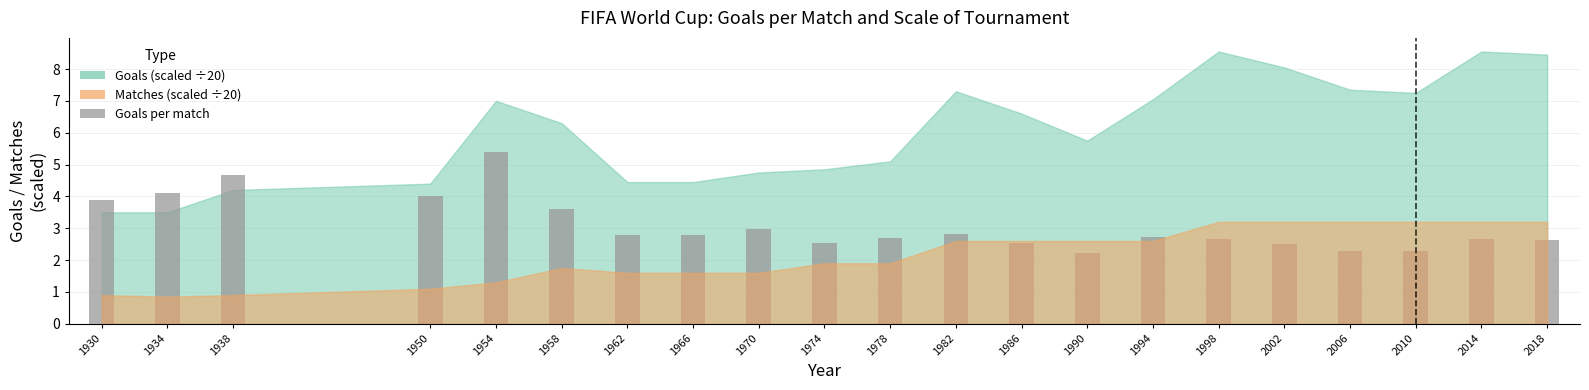

What is the difference between the values at 1994 and 1954?

2.7